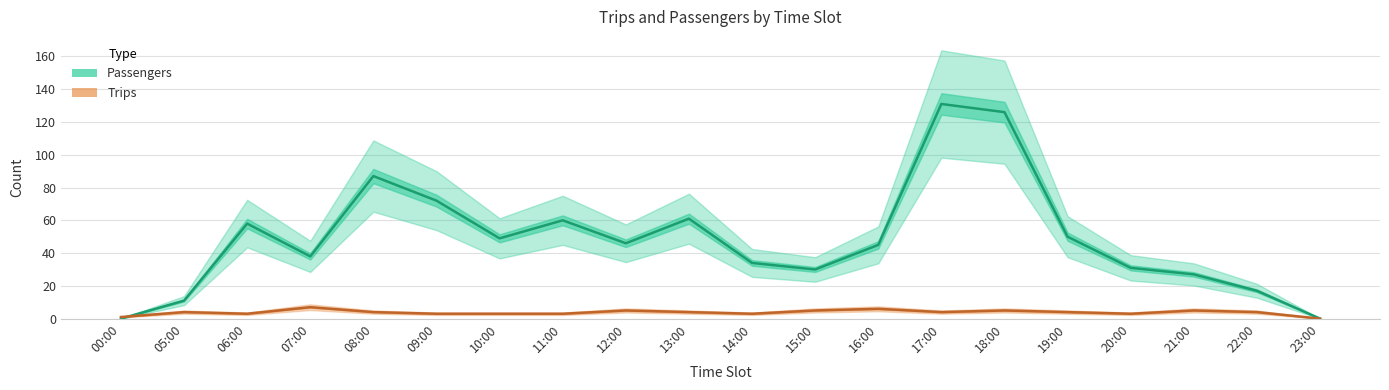

How many data points in Passengers are above 46?

9